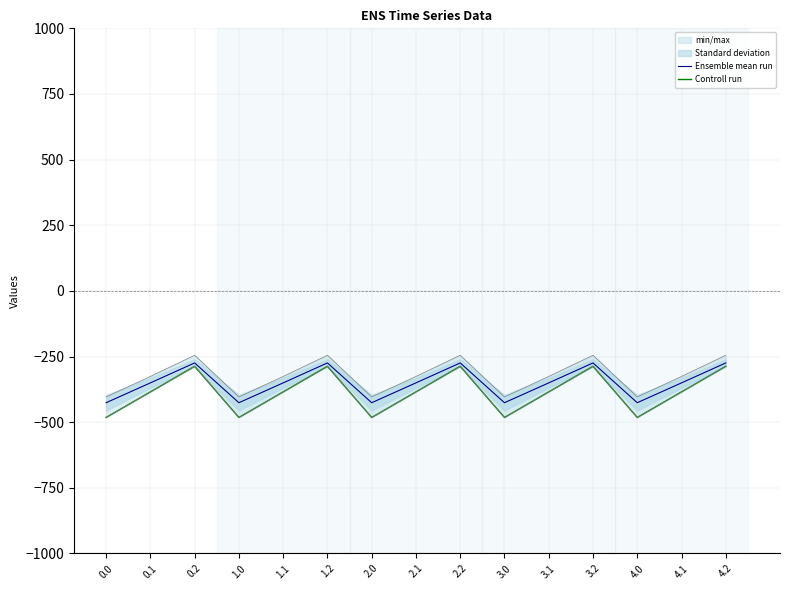

What is the sum of the Ensemble mean run values at 0.0 and 4.2?

-700.1